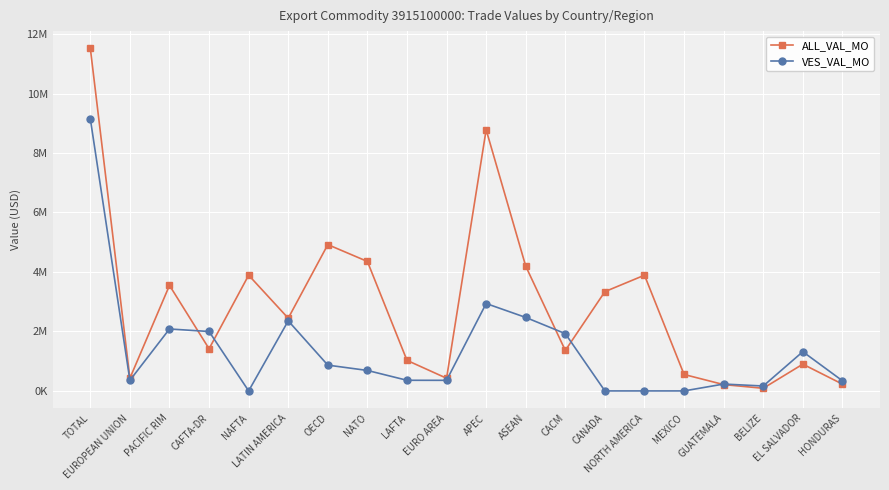

What is the average value of the VES_VAL_MO series?

1380362